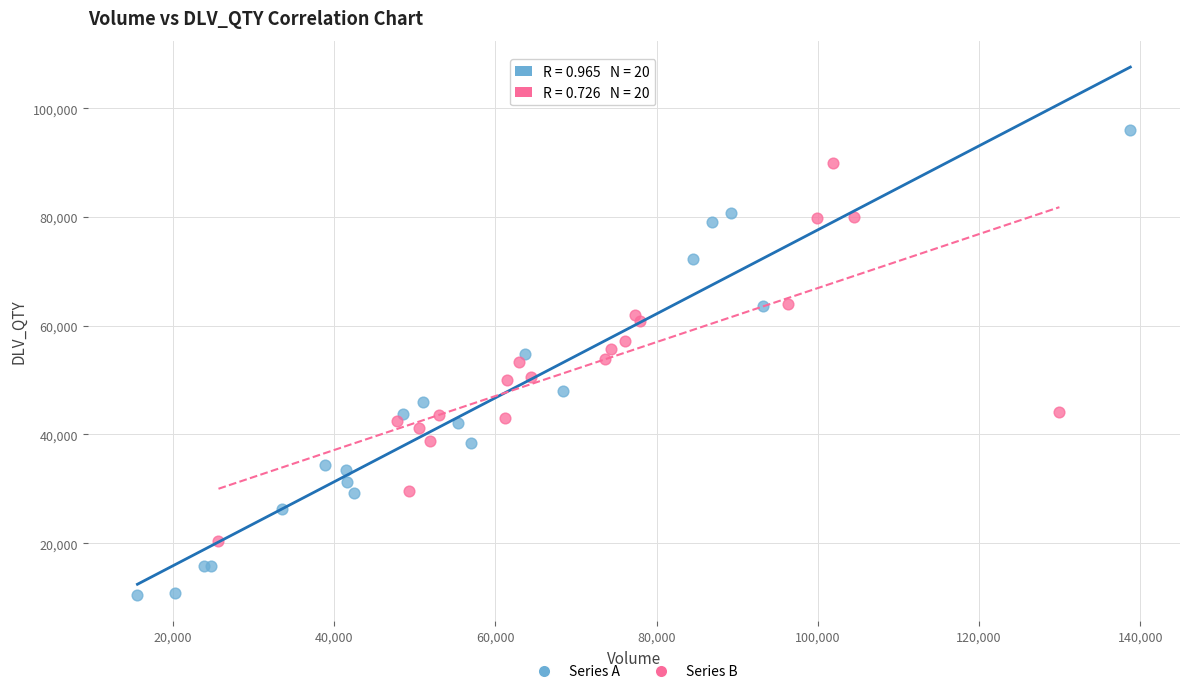

Which series reaches the maximum Y coordinate?

Series A